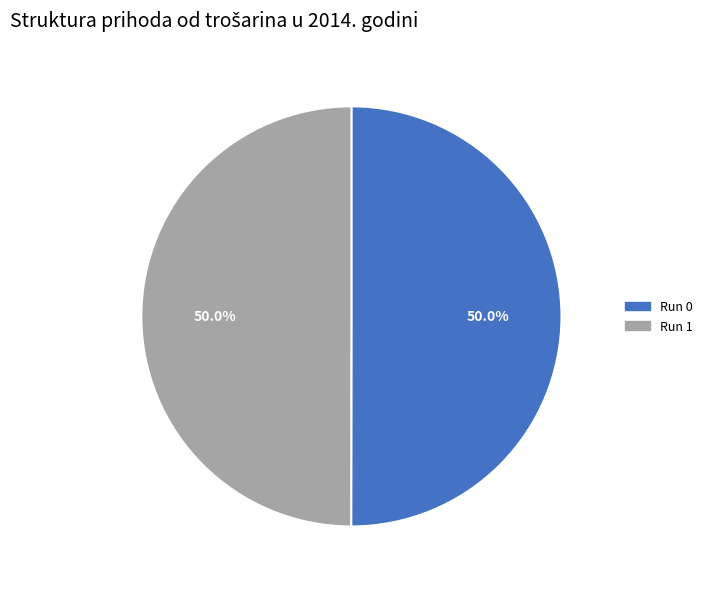

Do Run 0 and Run 1 together represent more than half of the pie?

Yes